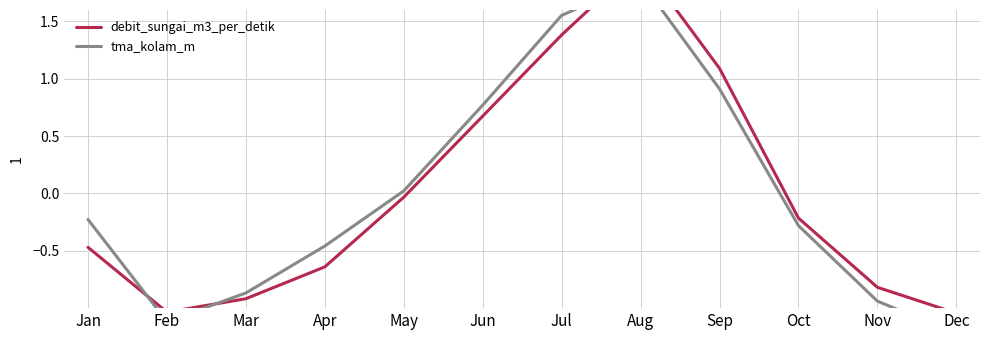

Which series changed the most between Oct and Nov?

tma_kolam_m